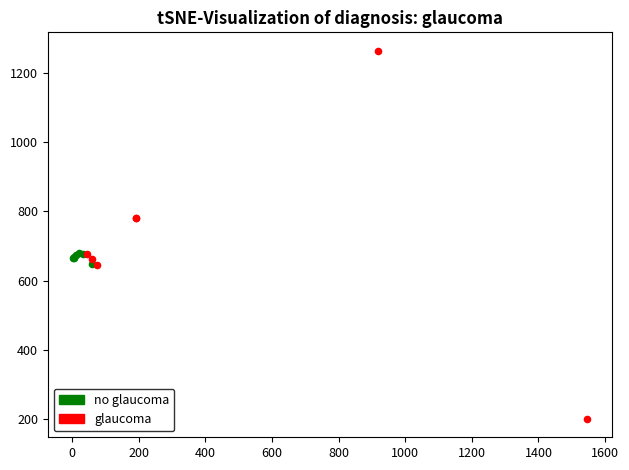

What are all the series names shown in the legend?

no glaucoma, glaucoma